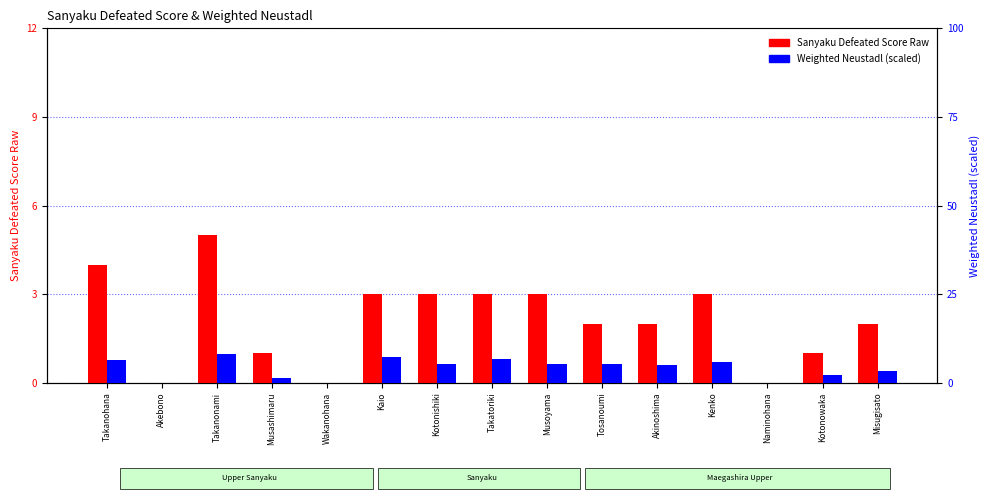

True or false: Weighted Neustadl (scaled) has a value of 1.3 at Kenko.

False